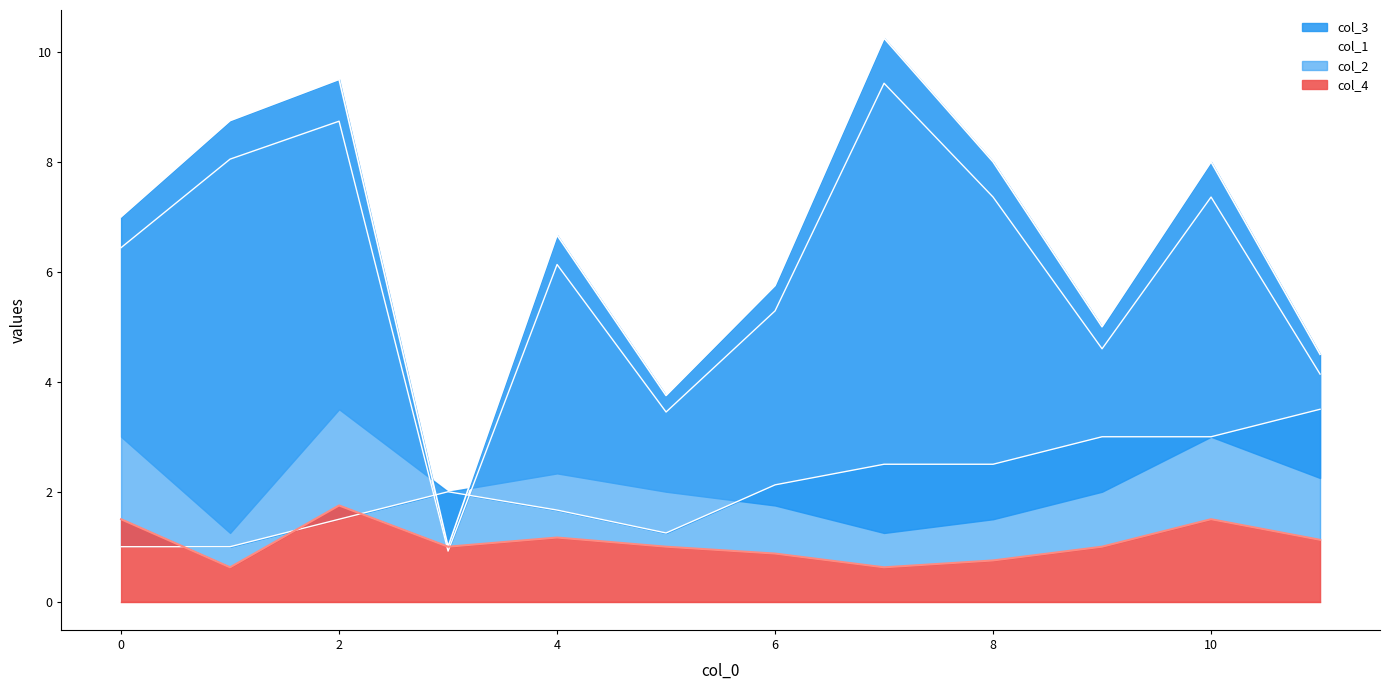

How many interior local peaks (higher than both neighbors) does the data have?

4